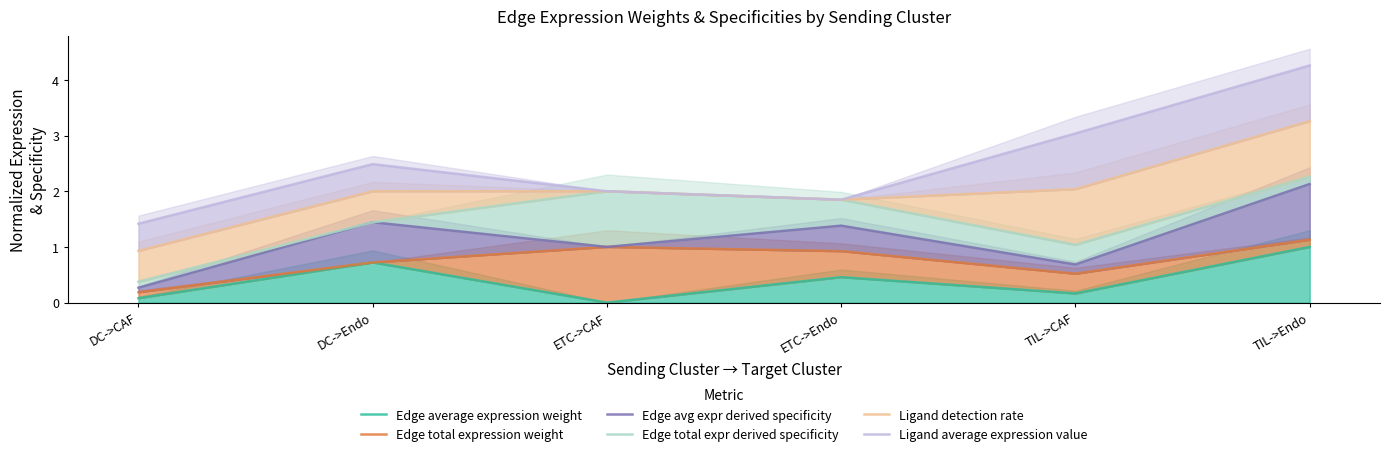

What are all the series names shown in the legend?

Edge average expression weight, Edge total expression weight, Edge avg expr derived specificity, Edge total expr derived specificity, Ligand detection rate, Ligand average expression value